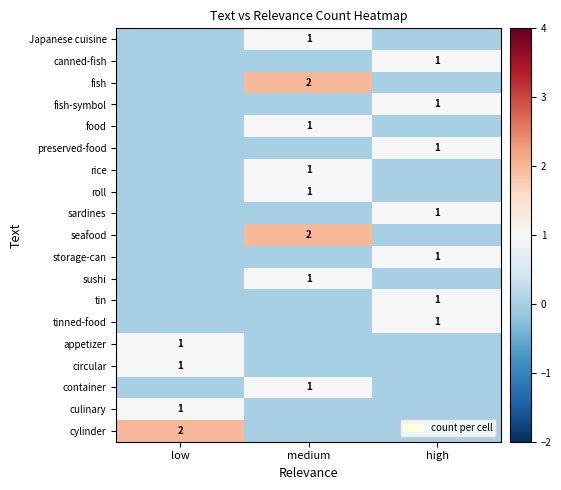

True or false: sushi has a value of 0 at medium.

False